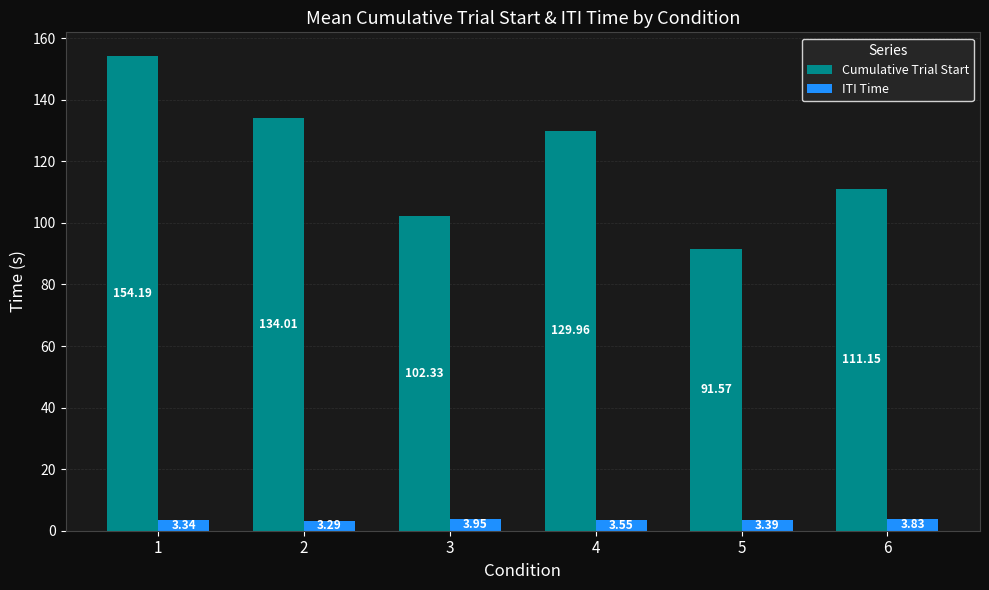

How many groups of bars are there?

6